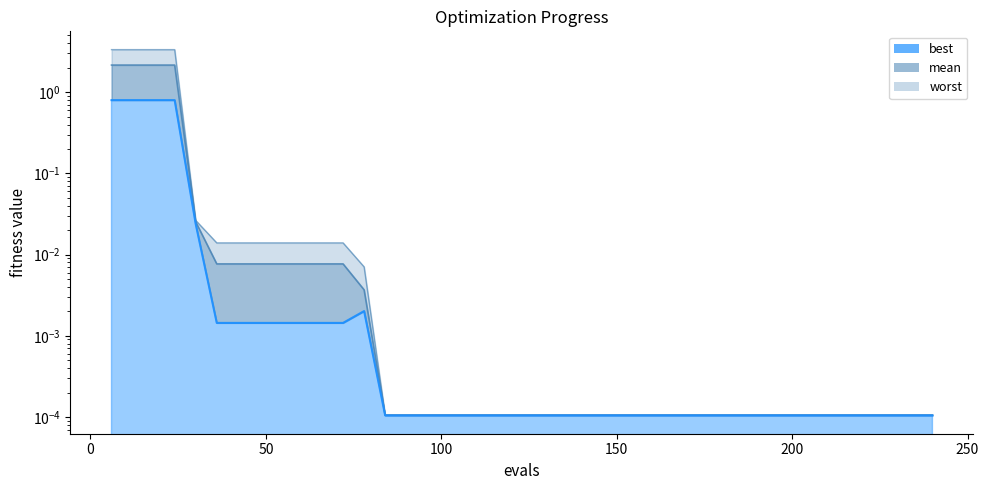

Rank the series at 84 from lowest to highest value.

best, mean, worst